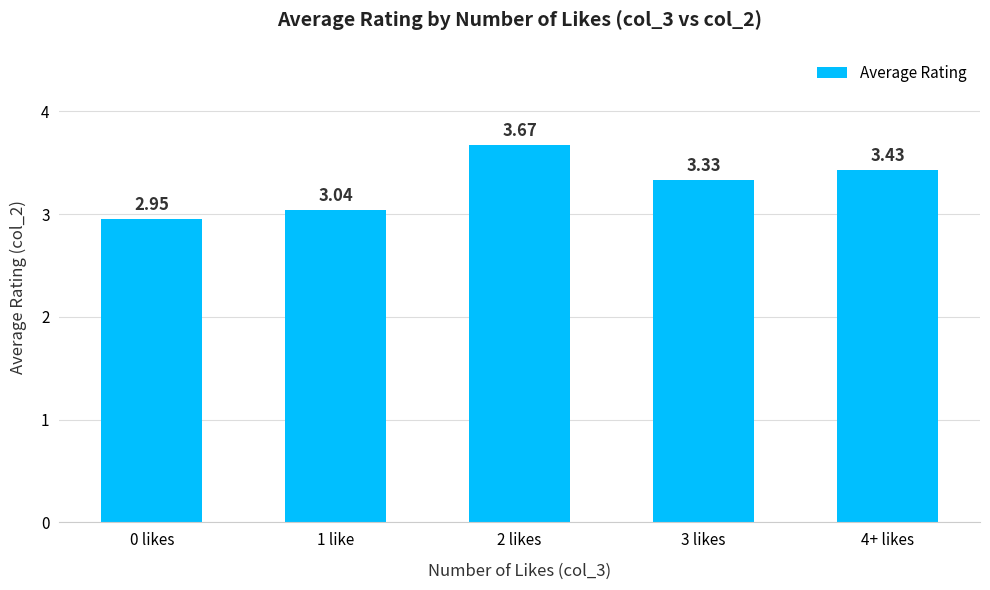

Rank the categories by value from lowest to highest.

0 likes, 1 like, 3 likes, 4+ likes, 2 likes